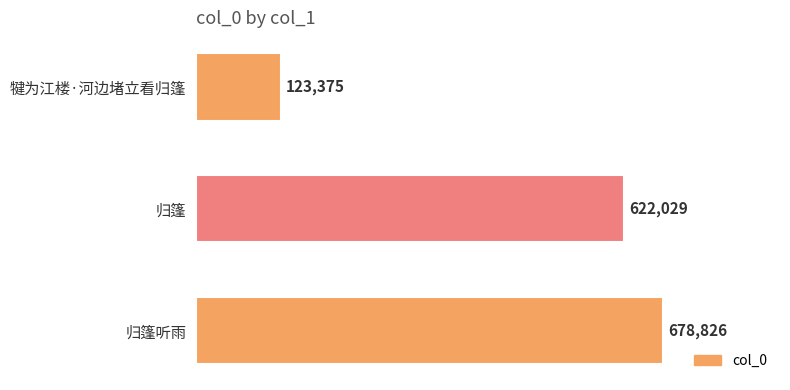

What is the sum of all values?

1424230